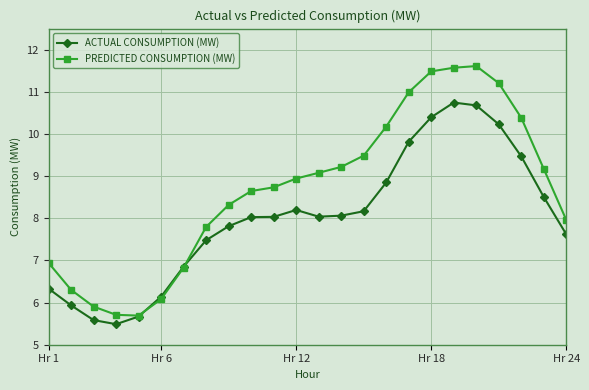

What is the difference between the maximum and minimum values in the PREDICTED CONSUMPTION (MW) series?

5.9